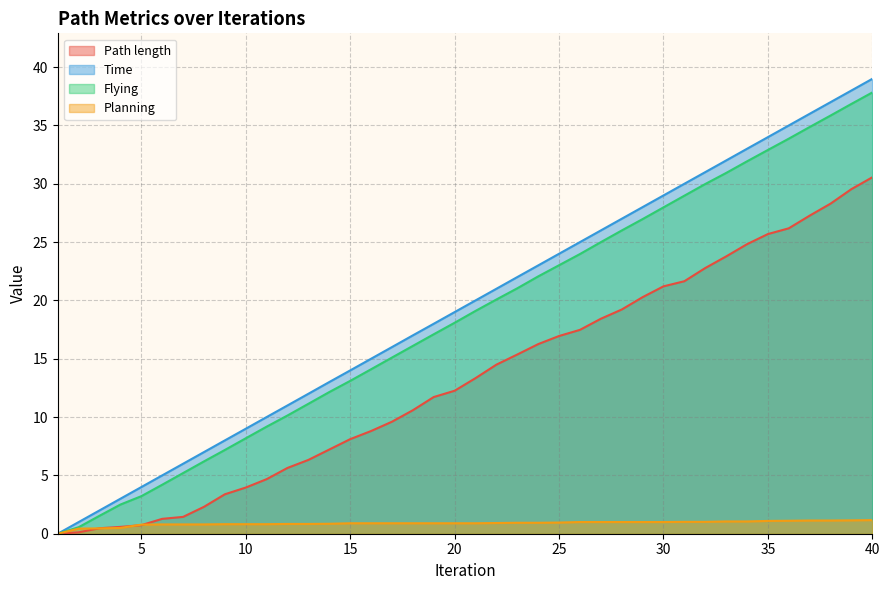

Reading right to left, extract all data points from this chart.

Path length: 30.6	29.5	28.3	27.3	26.2	25.7	24.8	23.8	22.8	21.6	21.2	20.3	19.2	18.4	17.5	17.0	16.3	15.4	14.5	13.3	12.3	11.7	10.6	9.6	8.8	8.1	7.2	6.3	5.6	4.7	4.0	3.4	2.3	1.4	1.3	0.7	0.6	0.5	0.1	0.0
Time: 39.0	38.0	37.0	36.0	35.0	34.0	33.0	32.0	31.0	30.0	29.0	28.0	27.0	26.0	25.0	24.0	23.0	22.0	21.0	20.0	19.0	18.0	17.0	16.0	15.0	14.0	13.0	12.0	11.0	10.0	9.0	8.0	7.0	6.0	5.0	4.0	3.0	2.0	1.0	0.0
Flying: 37.8	36.9	35.9	34.9	33.9	32.9	31.9	30.9	30.0	29.0	28.0	27.0	26.0	25.0	24.0	23.0	22.1	21.0	20.1	19.1	18.1	17.1	16.1	15.1	14.1	13.1	12.1	11.1	10.1	9.2	8.2	7.2	6.2	5.2	4.2	3.2	2.5	1.5	0.6	0.0
Planning: 1.2	1.1	1.1	1.1	1.1	1.1	1.1	1.1	1.0	1.0	1.0	1.0	1.0	1.0	1.0	1.0	0.9	0.9	0.9	0.9	0.9	0.9	0.9	0.9	0.9	0.9	0.9	0.8	0.8	0.8	0.8	0.8	0.8	0.8	0.8	0.8	0.5	0.5	0.4	0.0